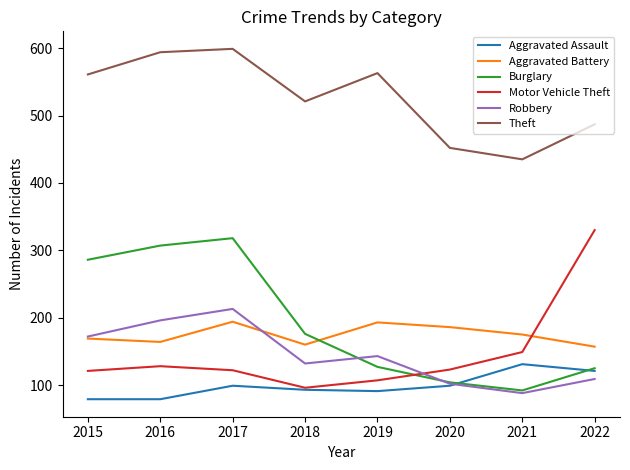

At how many categories does at least one series exceed 419?

8